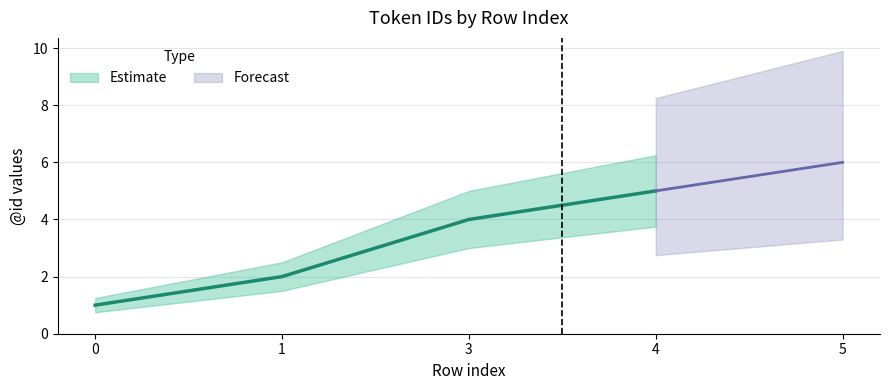

True or false: id_upper and id_mid cross at least once.

False